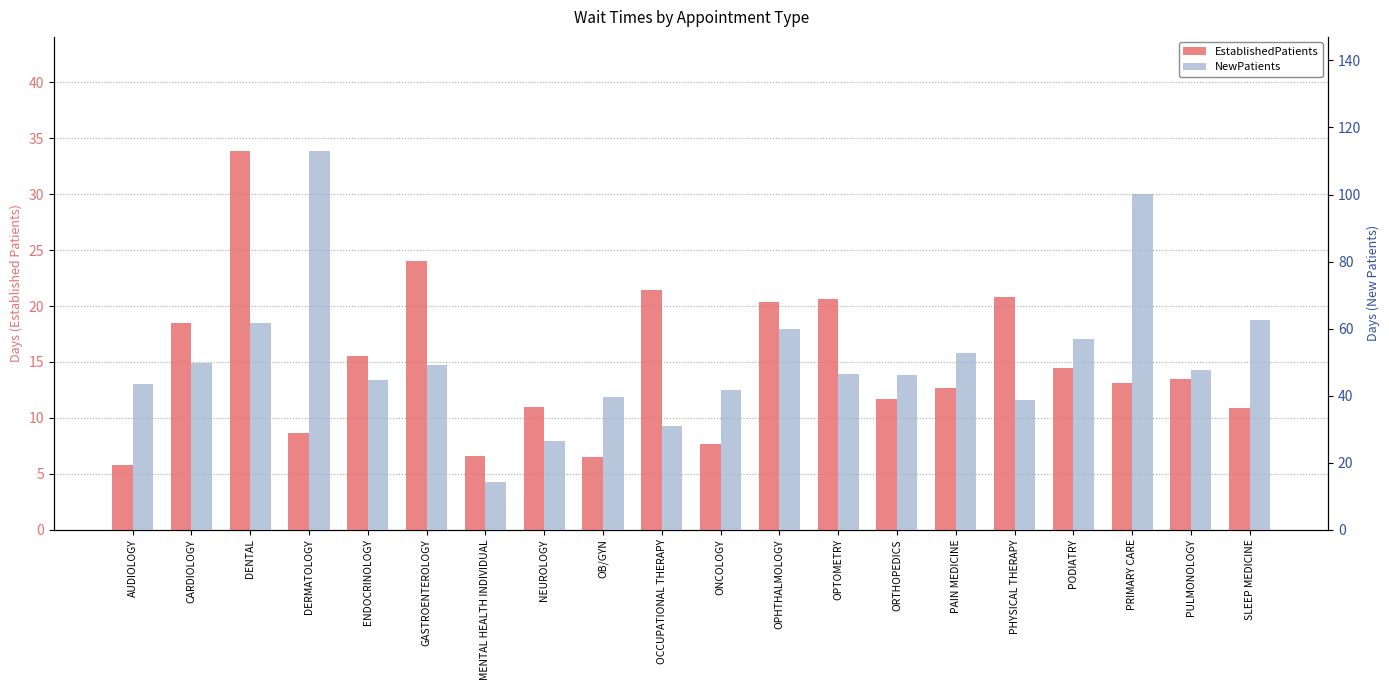

What is the value of the EstablishedPatients bar at the 10th from the left?

21.4